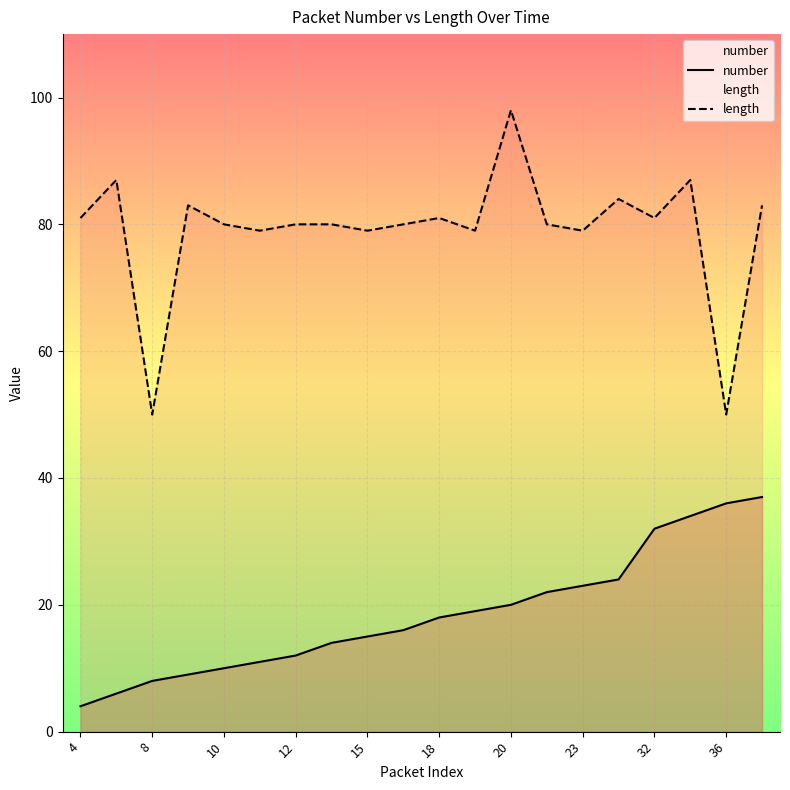

Rank the series by their maximum value, from lowest to highest.

number, length